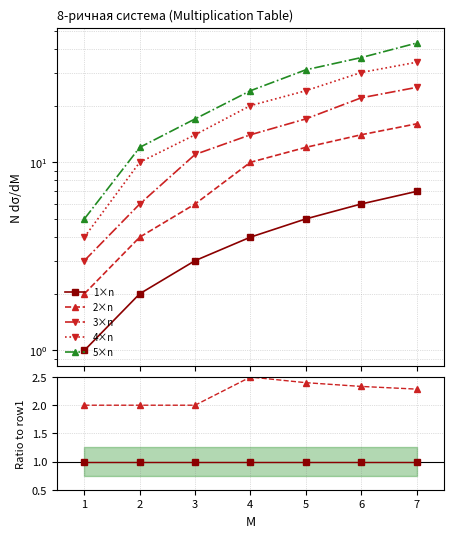

Which series has the largest total across all categories?

5×n